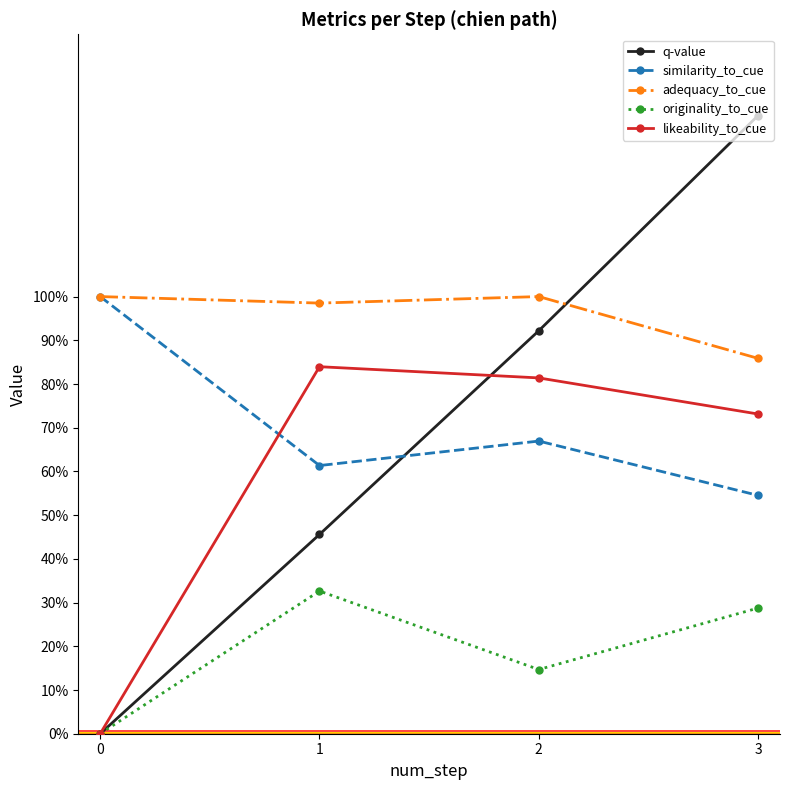

True or false: originality_to_cue has a value of 0.1 at 0.

False